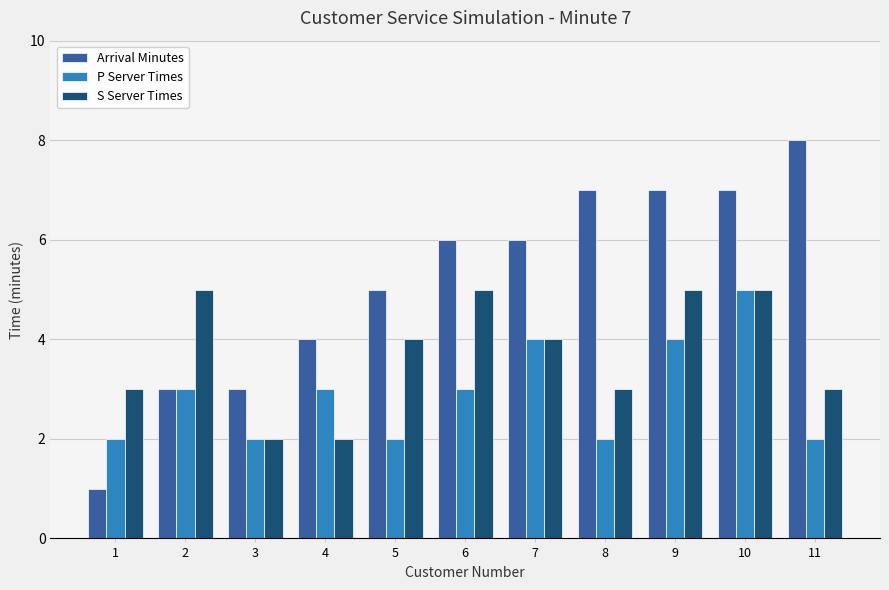

At which category is the sum across all series the highest?

10